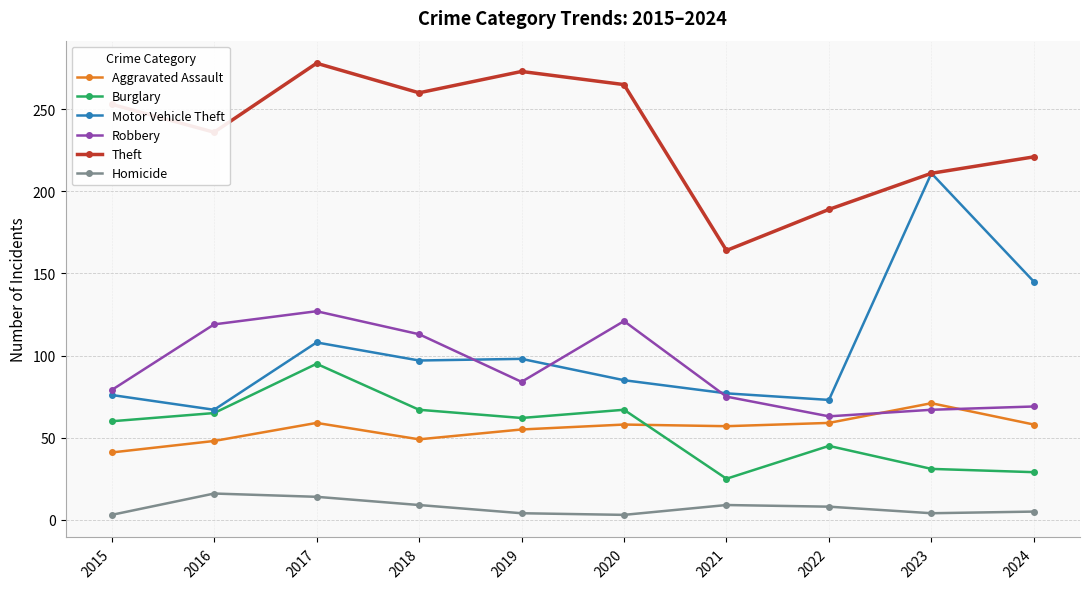

True or false: Burglary has a value of 84 at 2019.

False